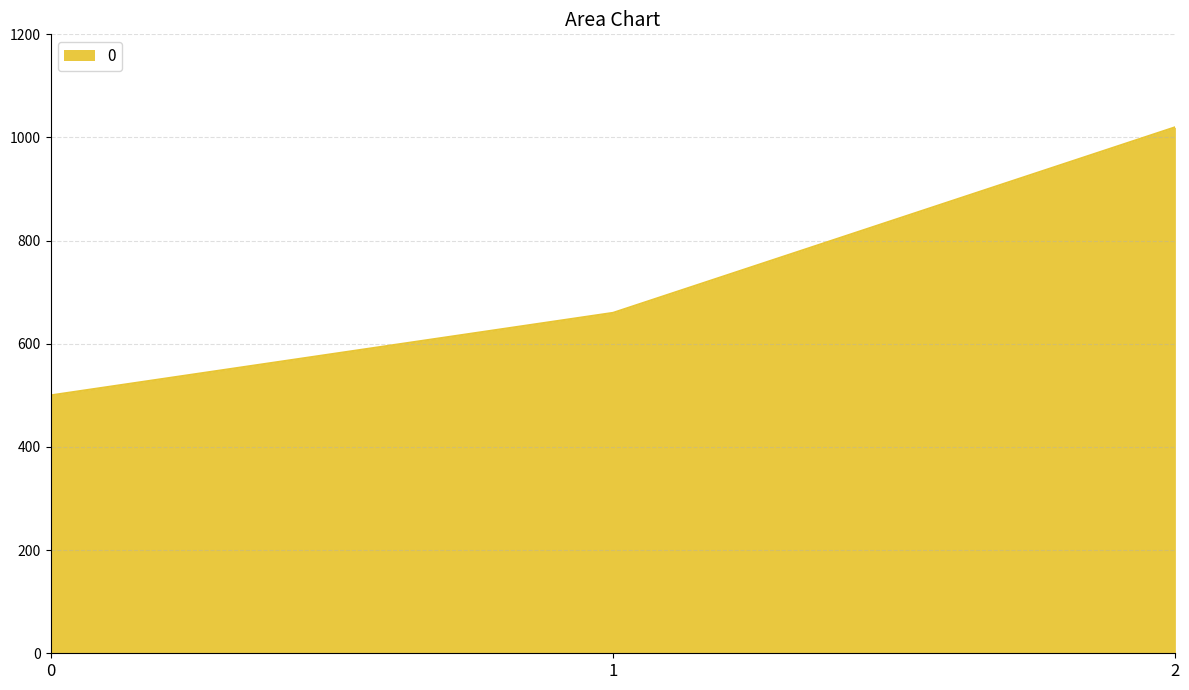

The chart shows a value of 1020 at 2. True or false?

True